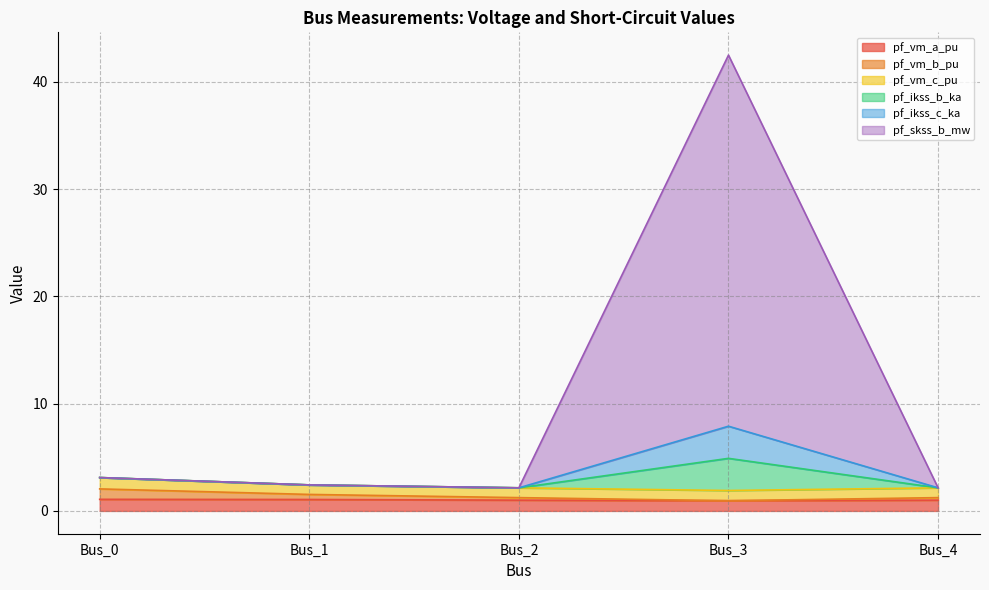

Does the chart display data point markers on the line(s)?

No